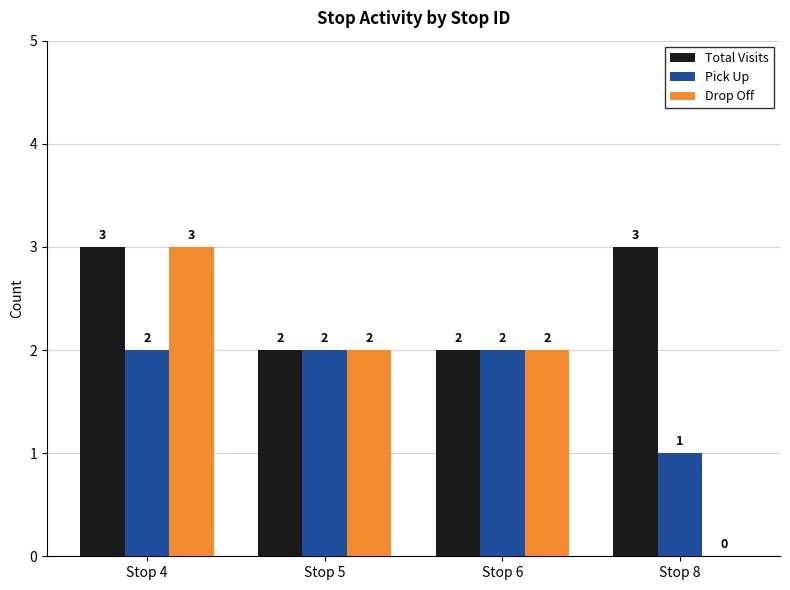

What is the sum of all Drop Off values?

7